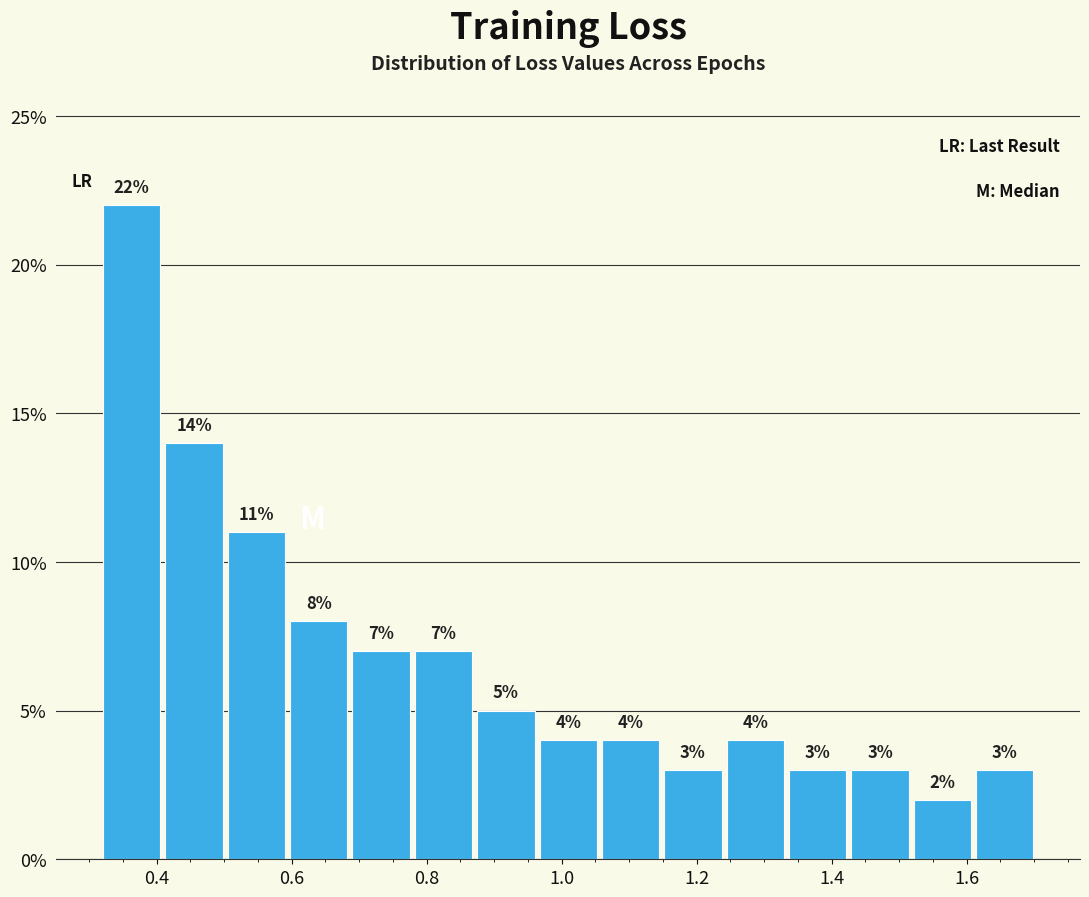

What is the height of the bar covering 1.42 to 1.52 on the x-axis? The bar edges are not printed on the chart, so give them approximately, as read against the axis.

3